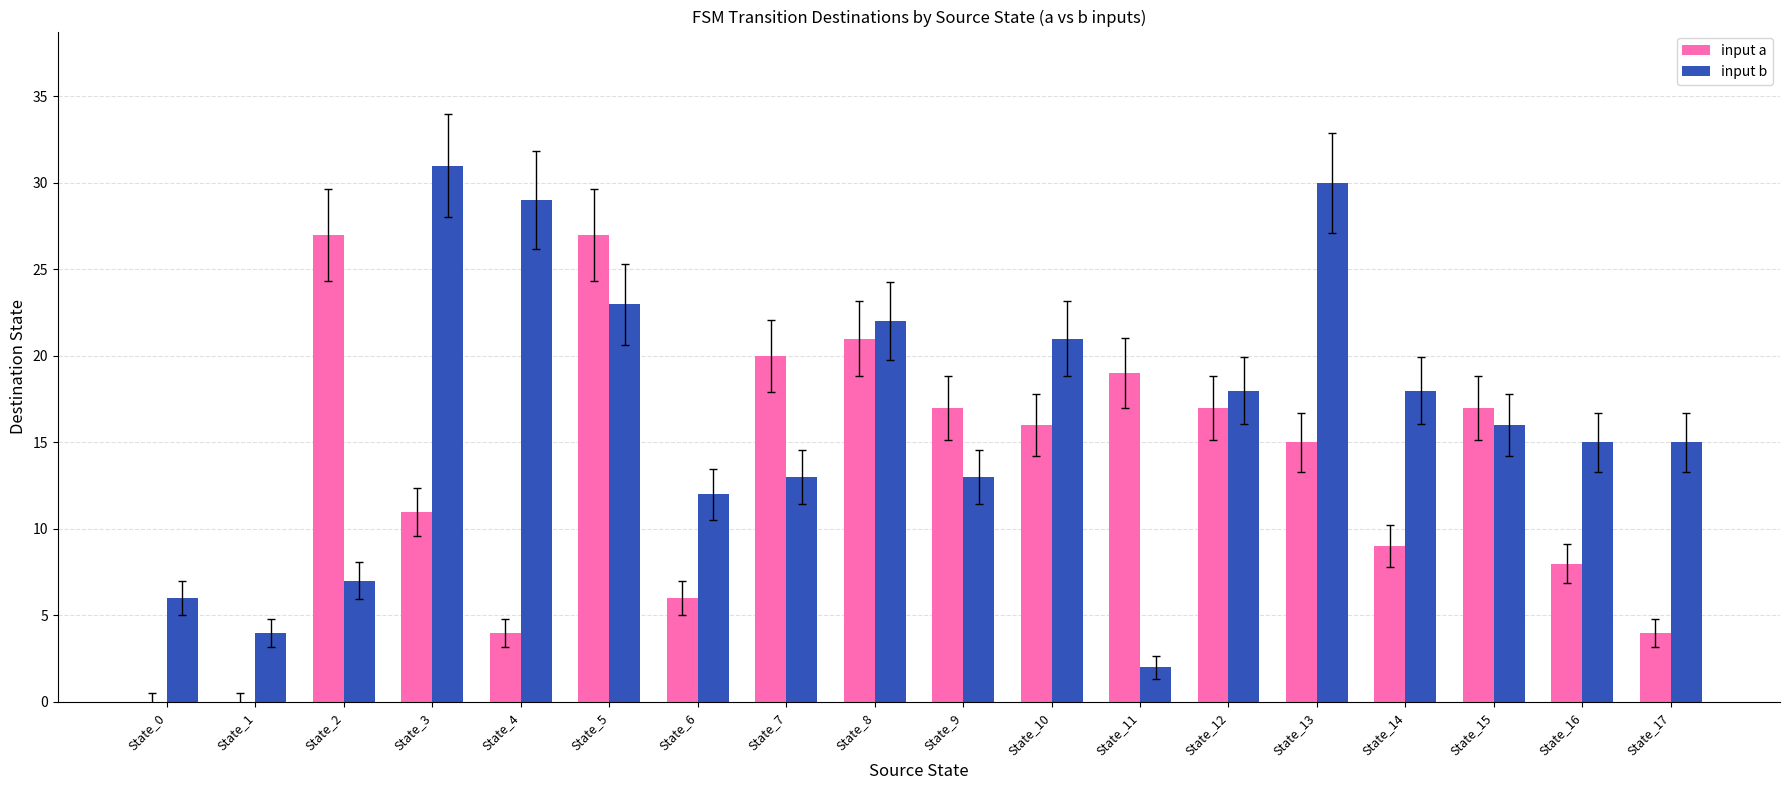

Are the bars horizontal?

No